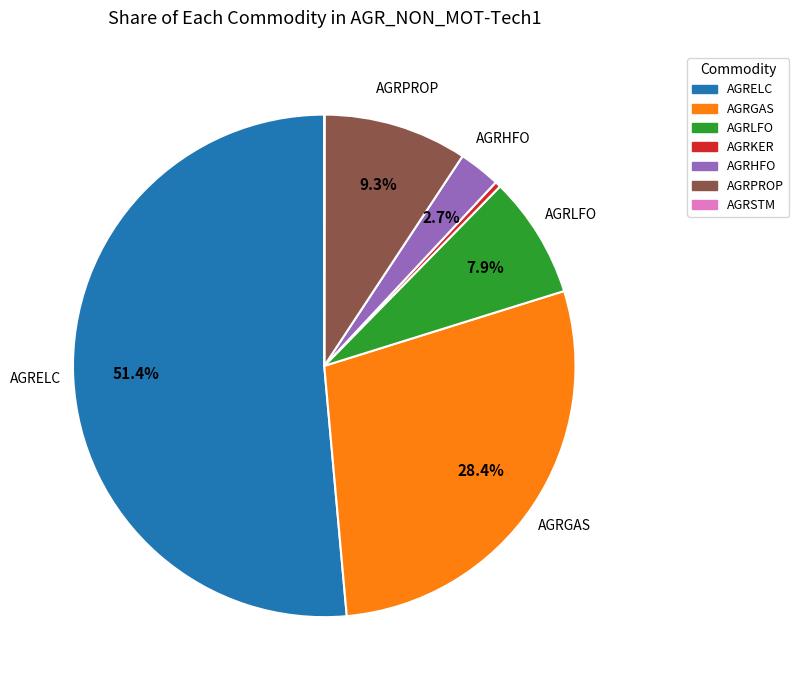

To the nearest percent, what is the difference between the AGRGAS and AGRELC slice percentages?

23%